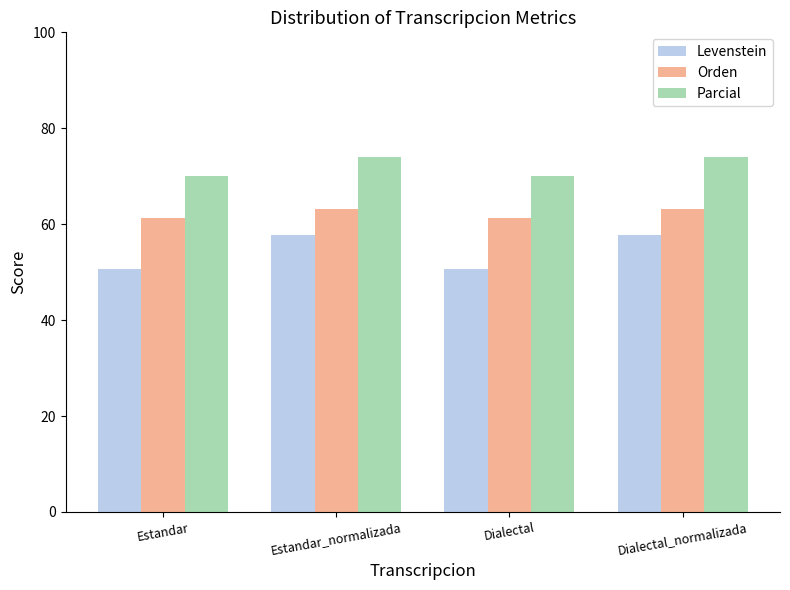

How many groups of bars are there?

4